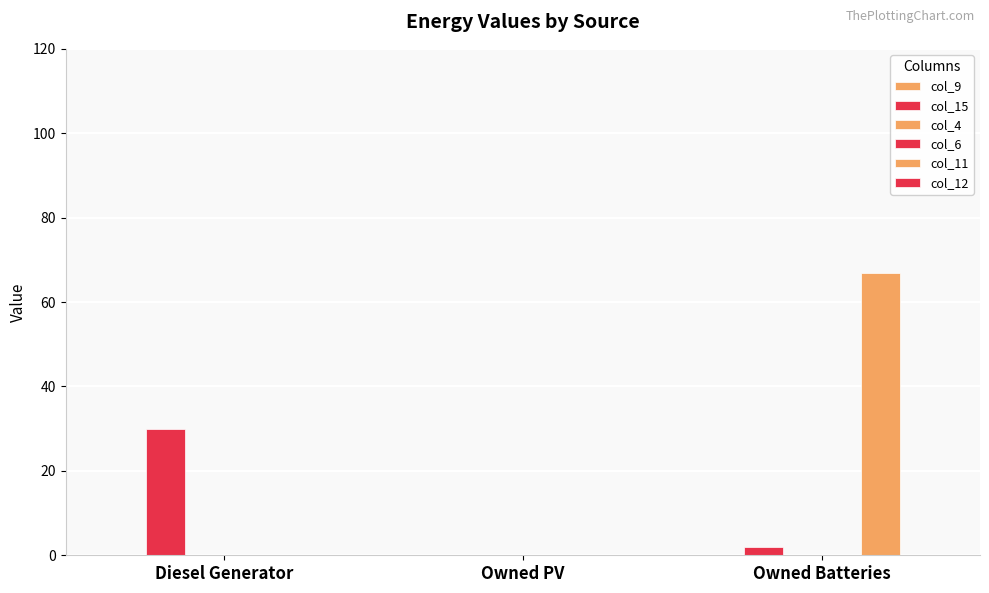

Is the value of col_12 at Owned PV greater than the value of col_9 at Owned PV?

No